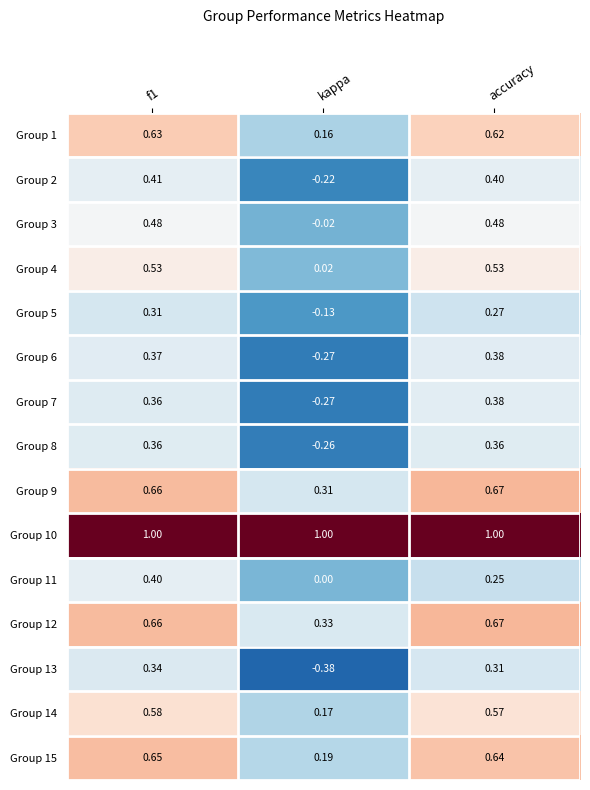

Where is Group 13 nearest to the value 0?

accuracy